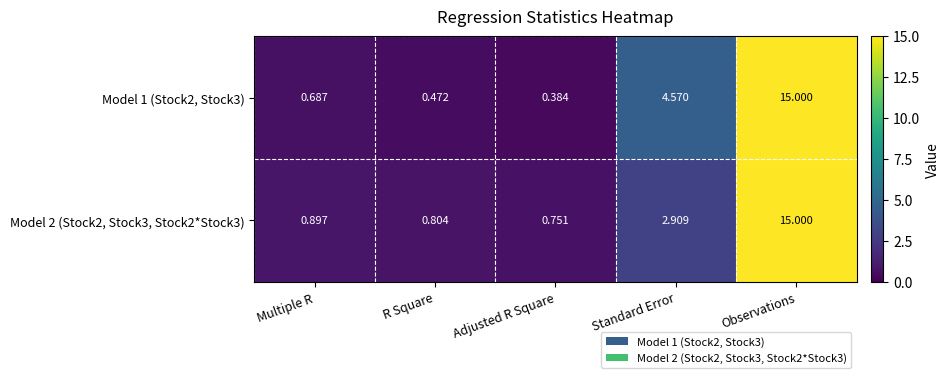

At which label does Model 2 (Stock2, Stock3, Stock2*Stock3) reach its minimum?

Adjusted R Square